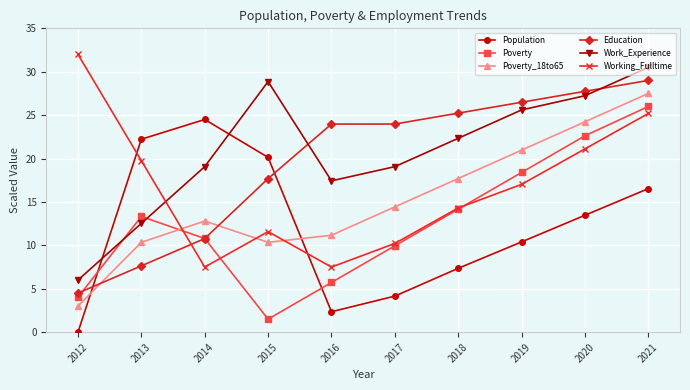

What is the sum of the Work_Experience values at 2018 and 2020?

49.6